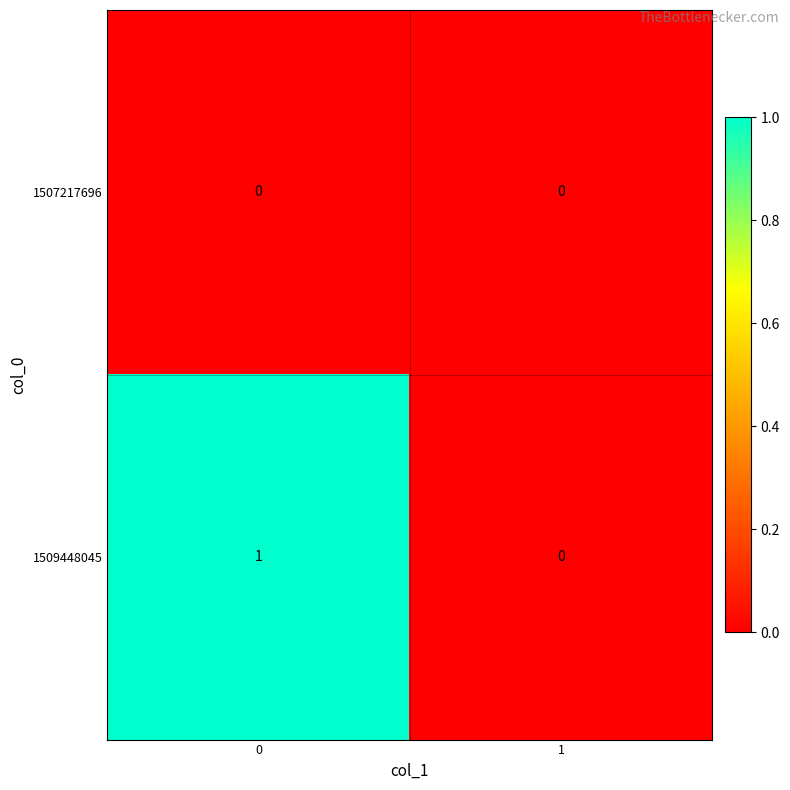

How many distinct data groups are displayed?

2